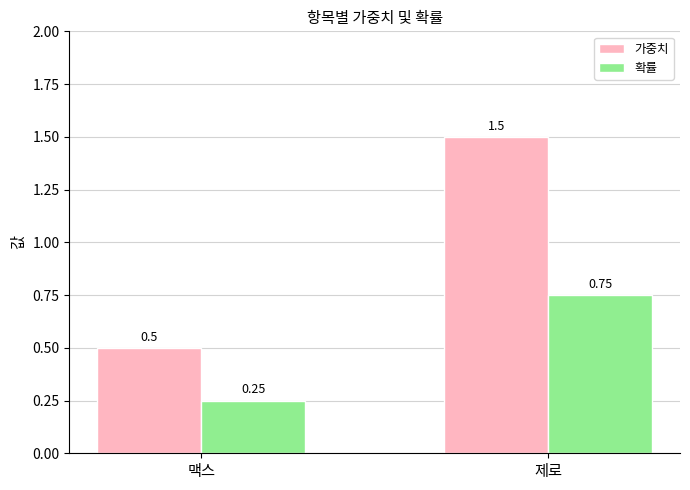

Which series changed the most between 맥스 and 제로?

가중치